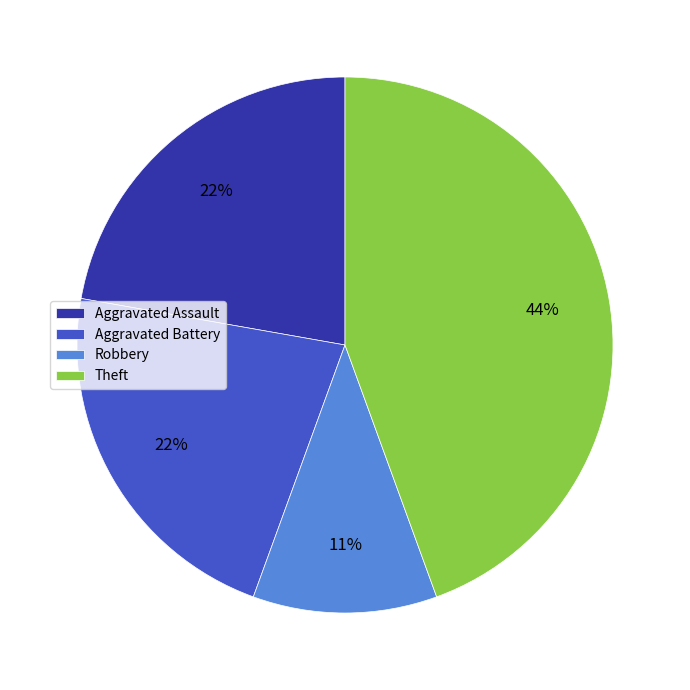

To the nearest percent, what percentage of the pie is Theft?

44%